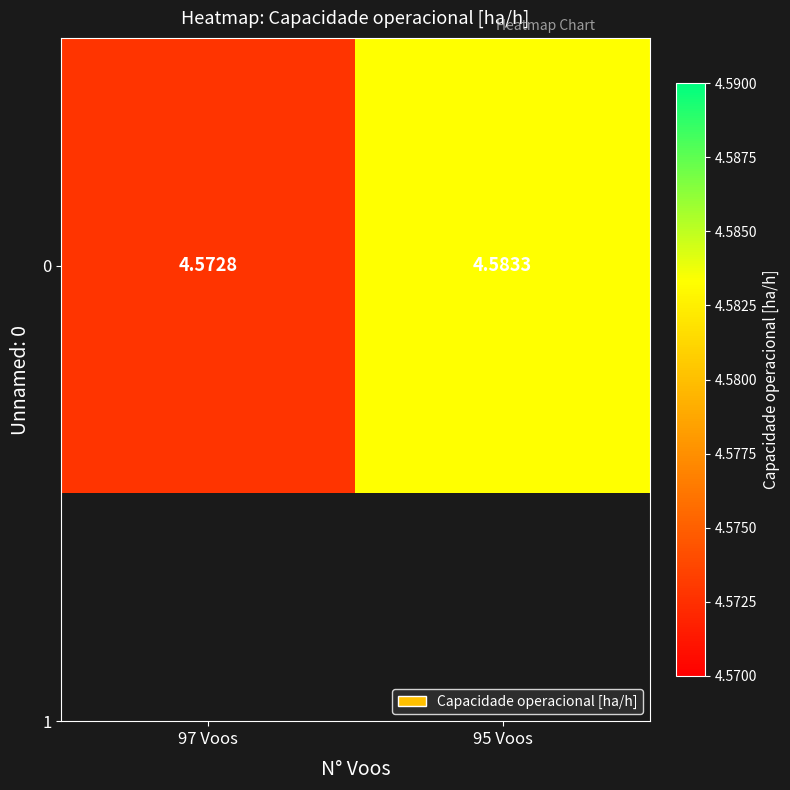

Count the values in the range 4 to 5.

2